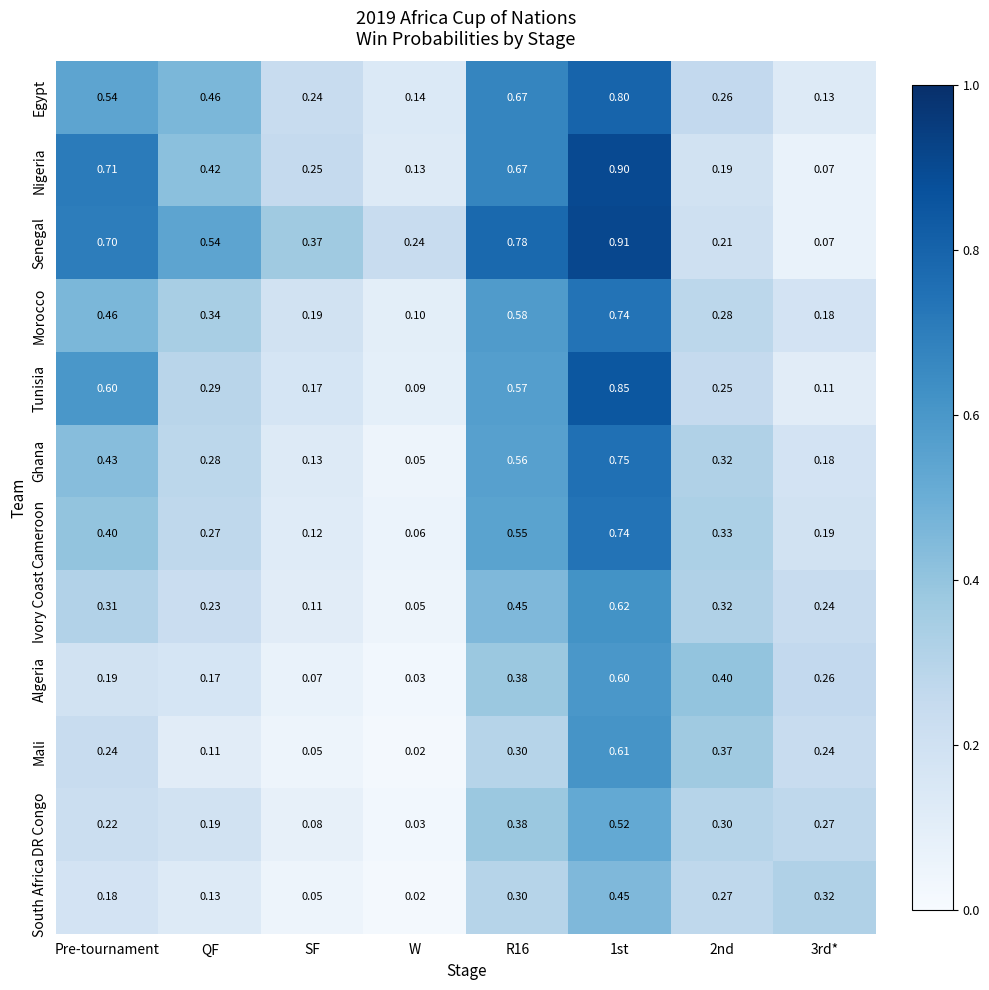

Which series changed the most between W and 2nd?

Algeria